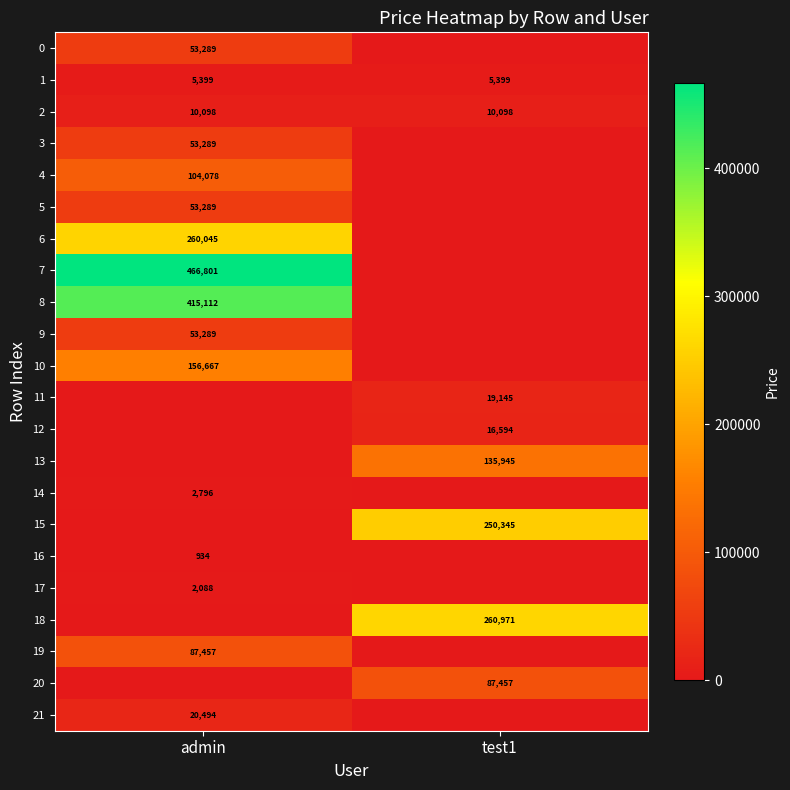

True or false: 4 has a value of 104078 at admin.

True